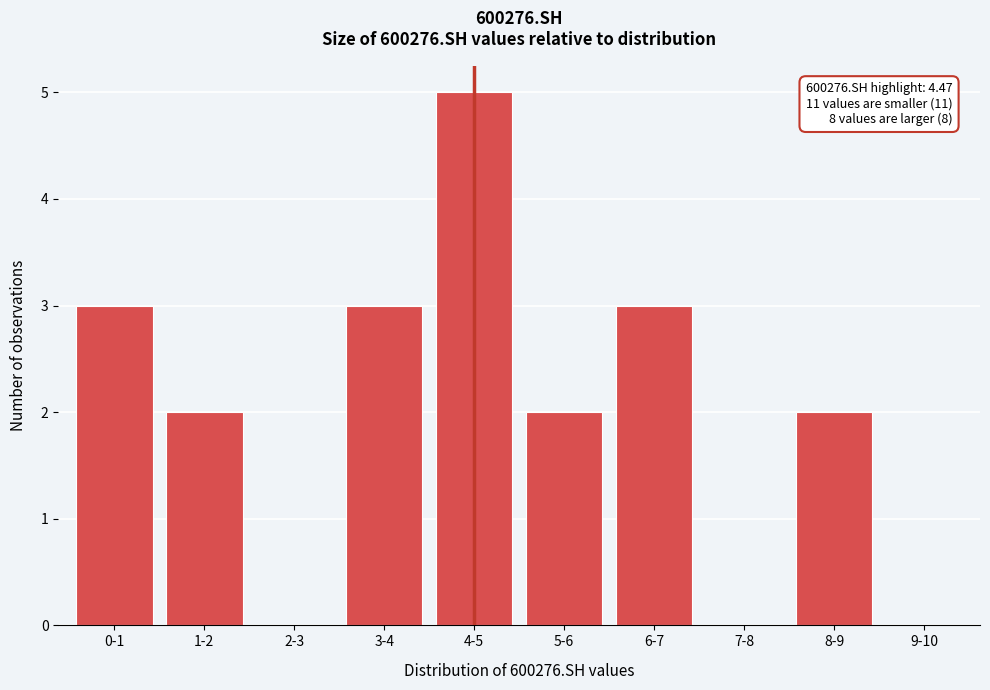

Reading left to right, list all the values displayed in this chart.

0-1=3	1-2=2	2-3=0	3-4=3	4-5=5	5-6=2	6-7=3	7-8=0	8-9=2	9-10=0